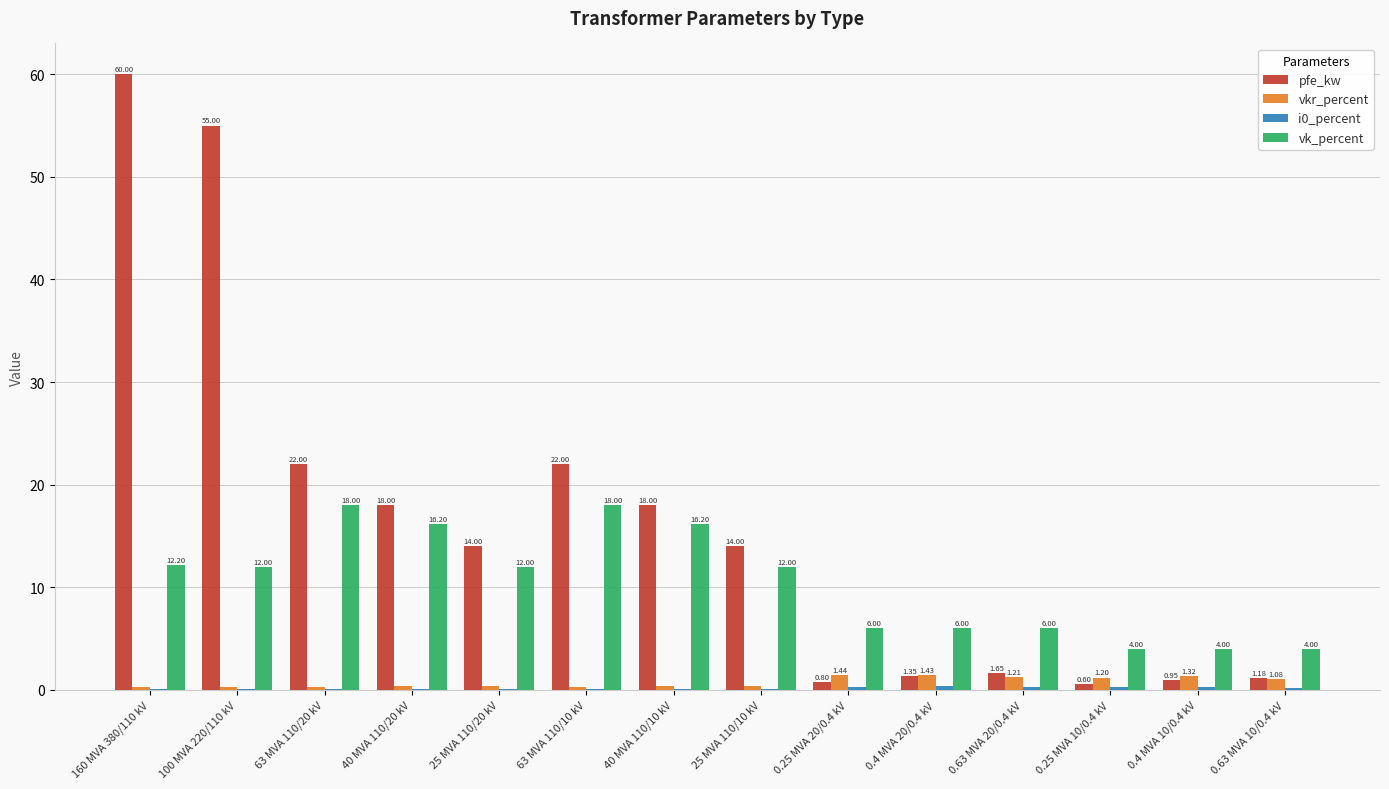

Which series has the largest total across all categories?

pfe_kw